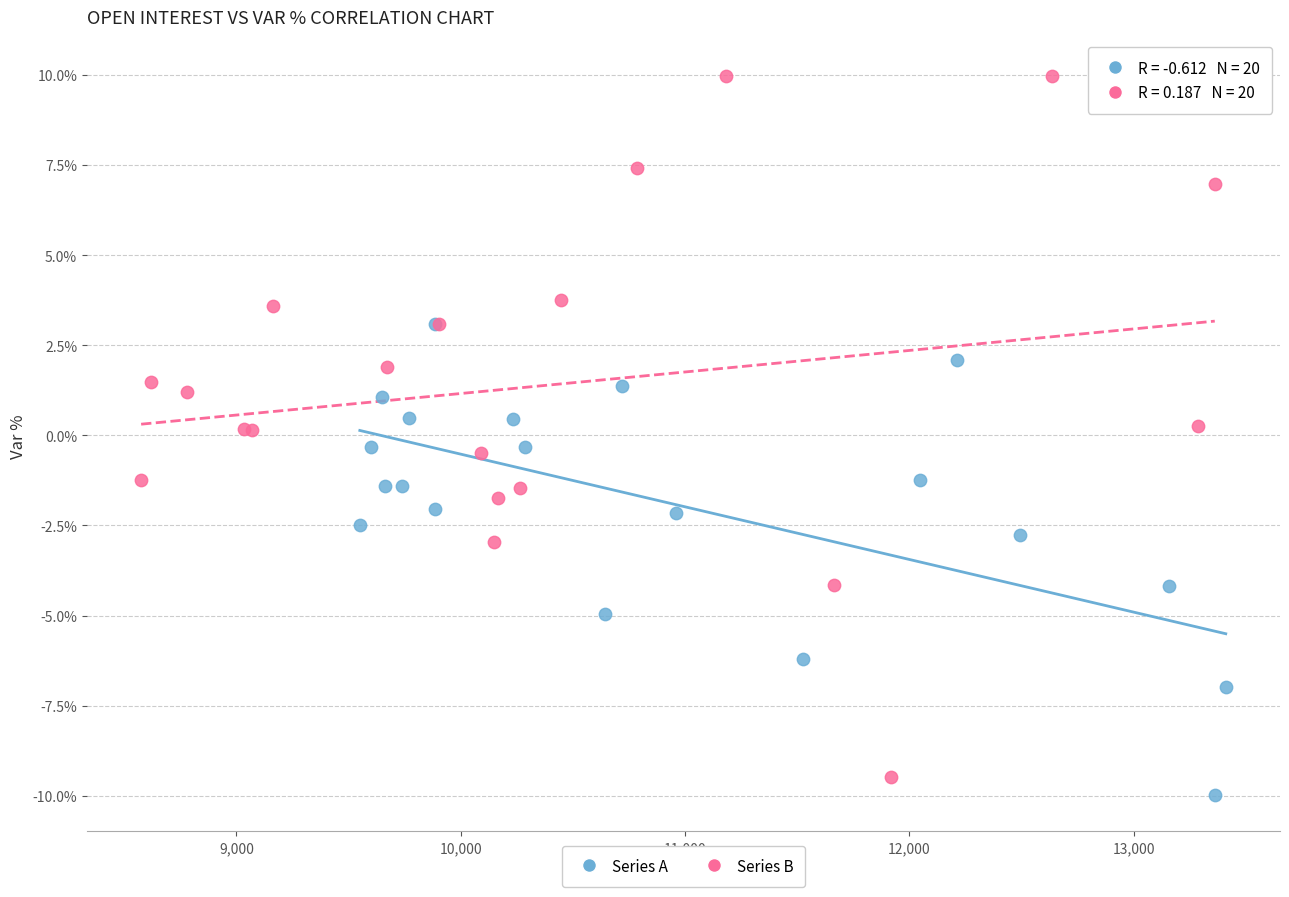

Which series contains the lowest Y value?

Series A